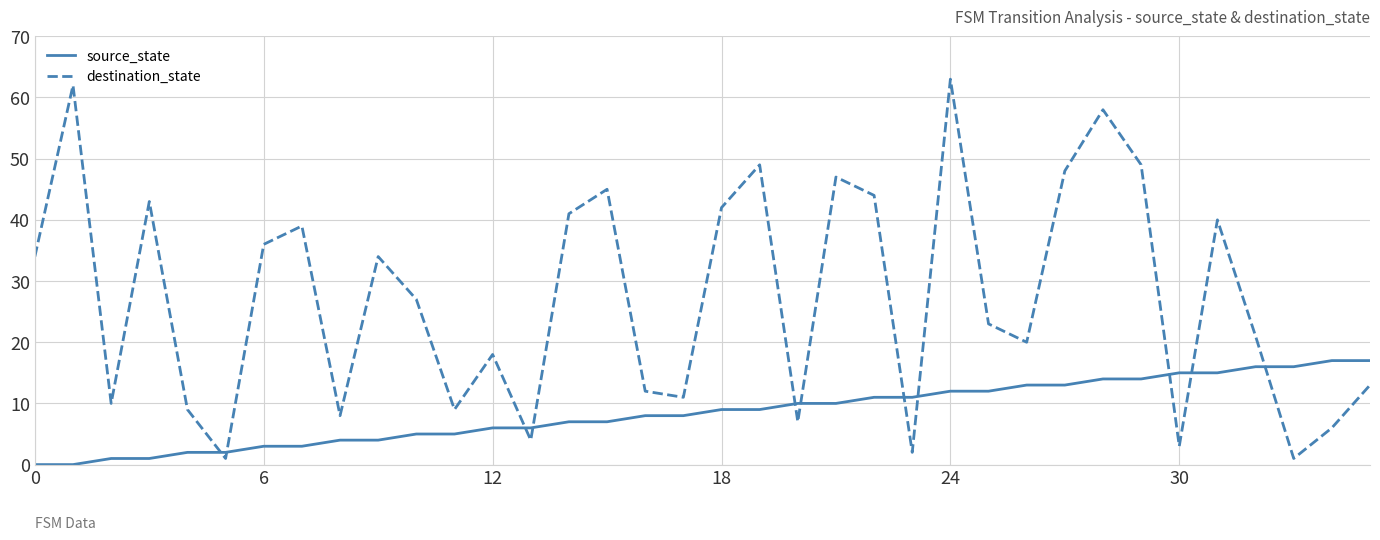

Count the number of categories in the chart.

36